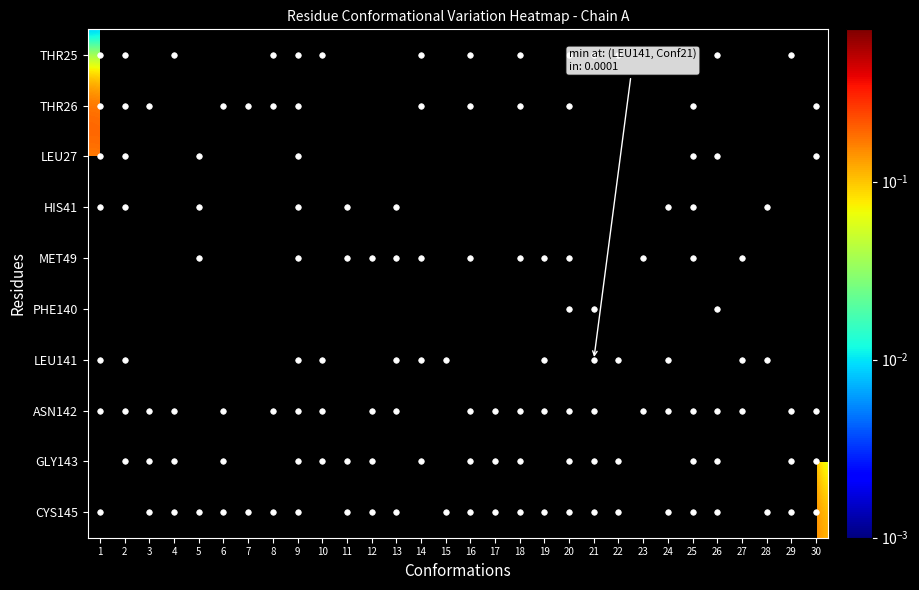

What is the maximum value shown in the chart?

0.7